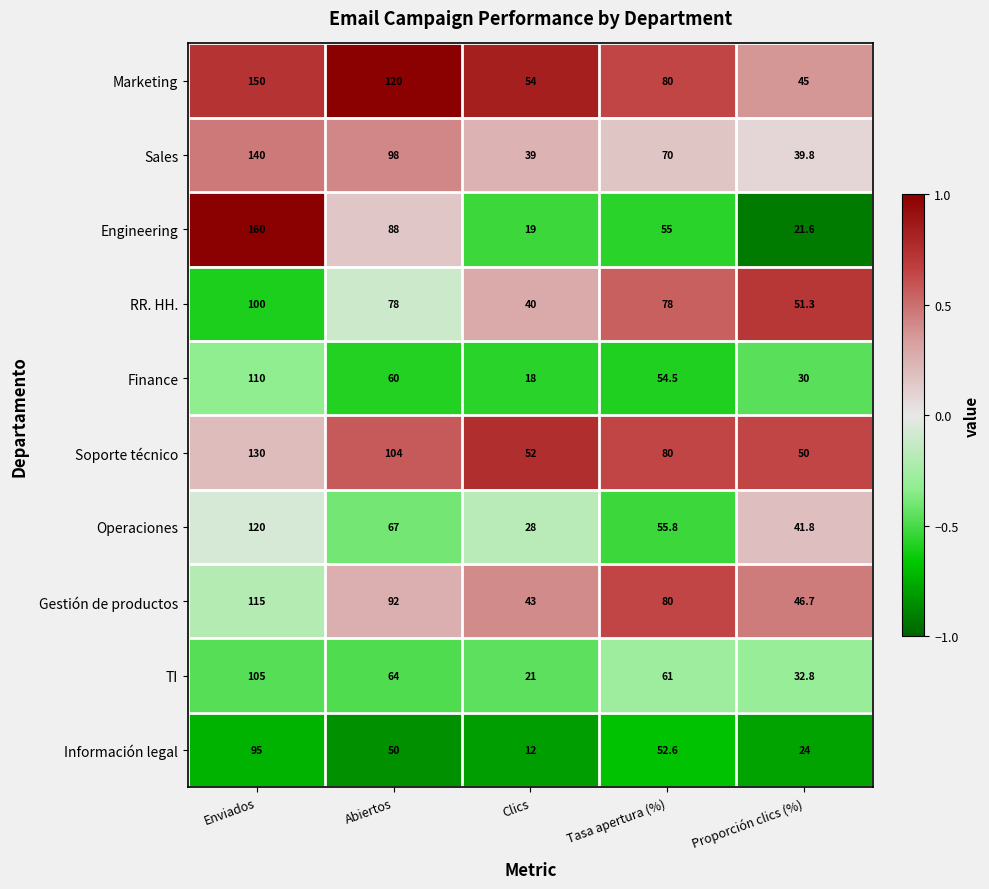

What is the difference between the highest and lowest values at Tasa apertura (%)?

27.4